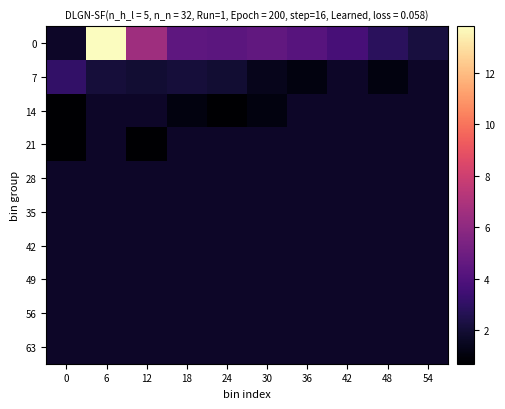

Rank the categories by 56 value from lowest to highest.

0, 6, 12, 18, 24, 30, 36, 42, 48, 54